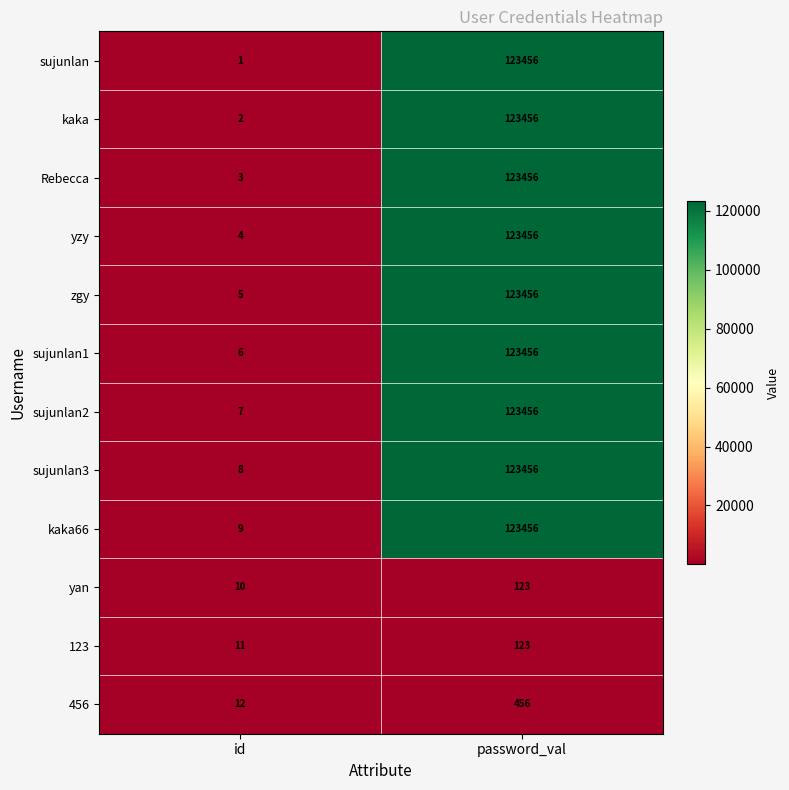

Between id and password_val, which series saw the biggest shift?

sujunlan